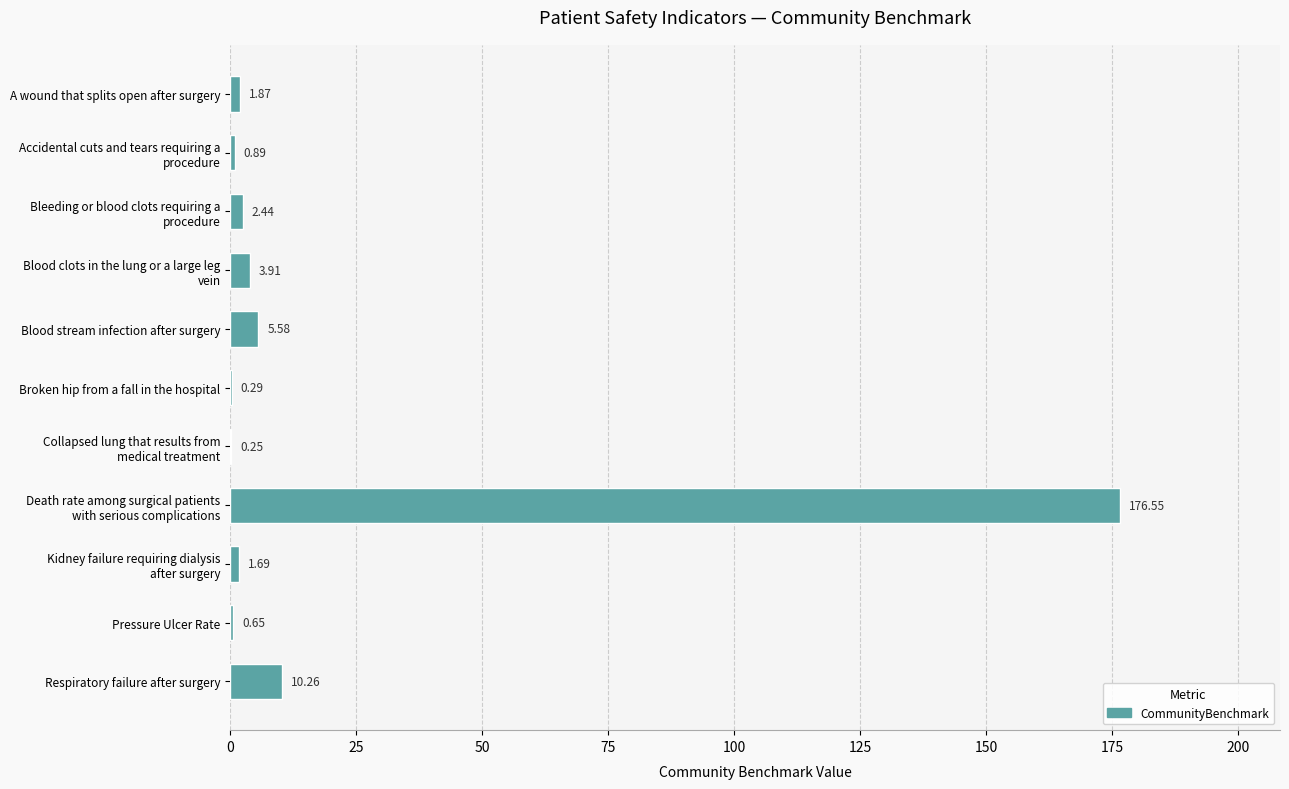

How many distinct data groups are displayed?

1